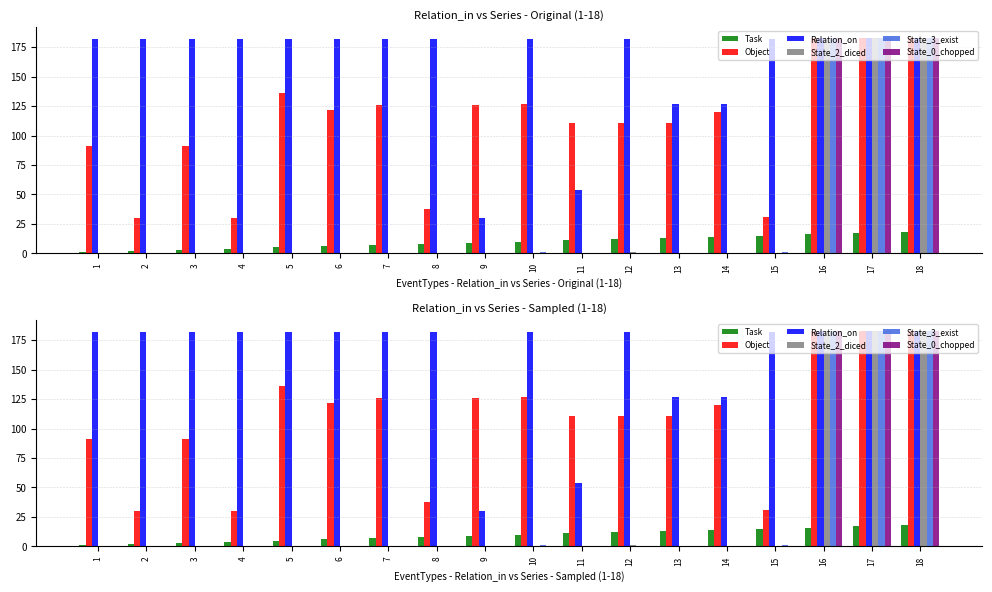

What is the value of the Object bar at the 8th from the left?

38